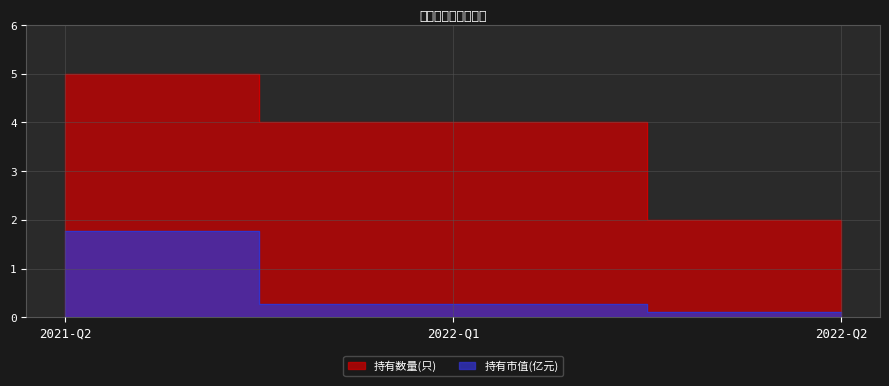

Between 2022-Q2 and 2022-Q1, which is larger?

2022-Q1